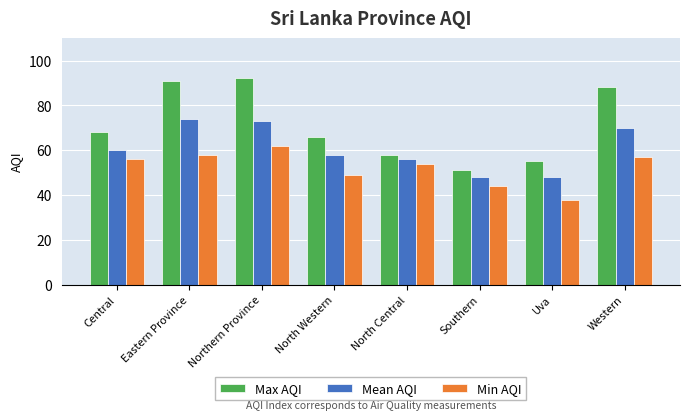

List the labels in order of Min AQI value, largest first.

Northern Province, Eastern Province, Western, Central, North Central, North Western, Southern, Uva